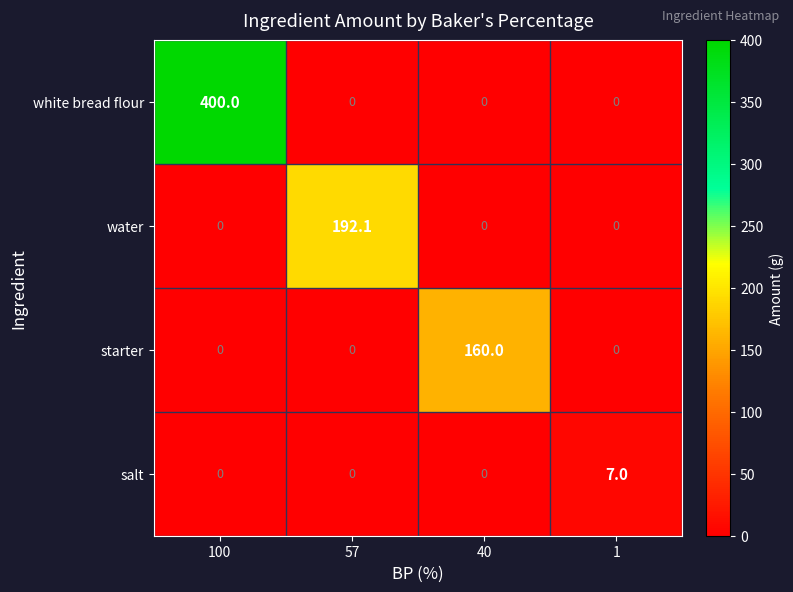

The value of salt at 100 is -2.8. True or false?

False